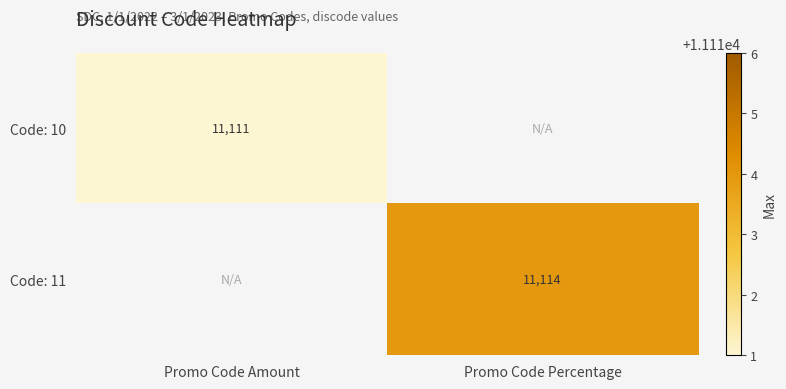

At how many categories does at least one series exceed 11113?

1